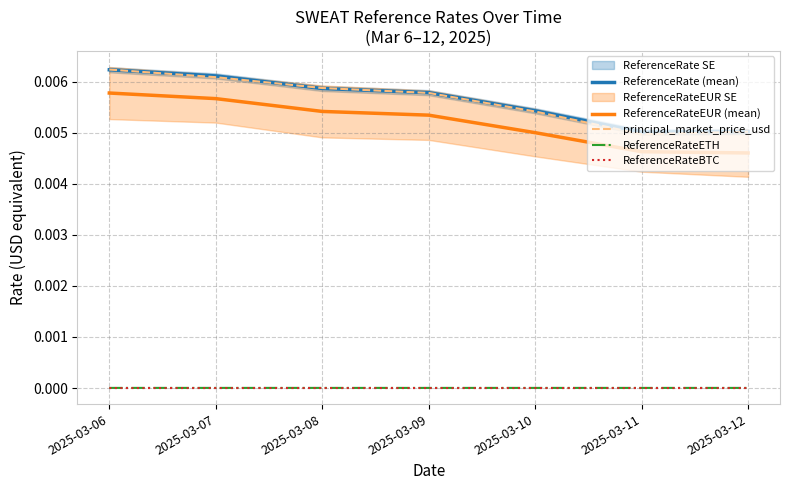

True or false: ReferenceRateEUR (mean) has more than 0 points higher than both neighbors.

False